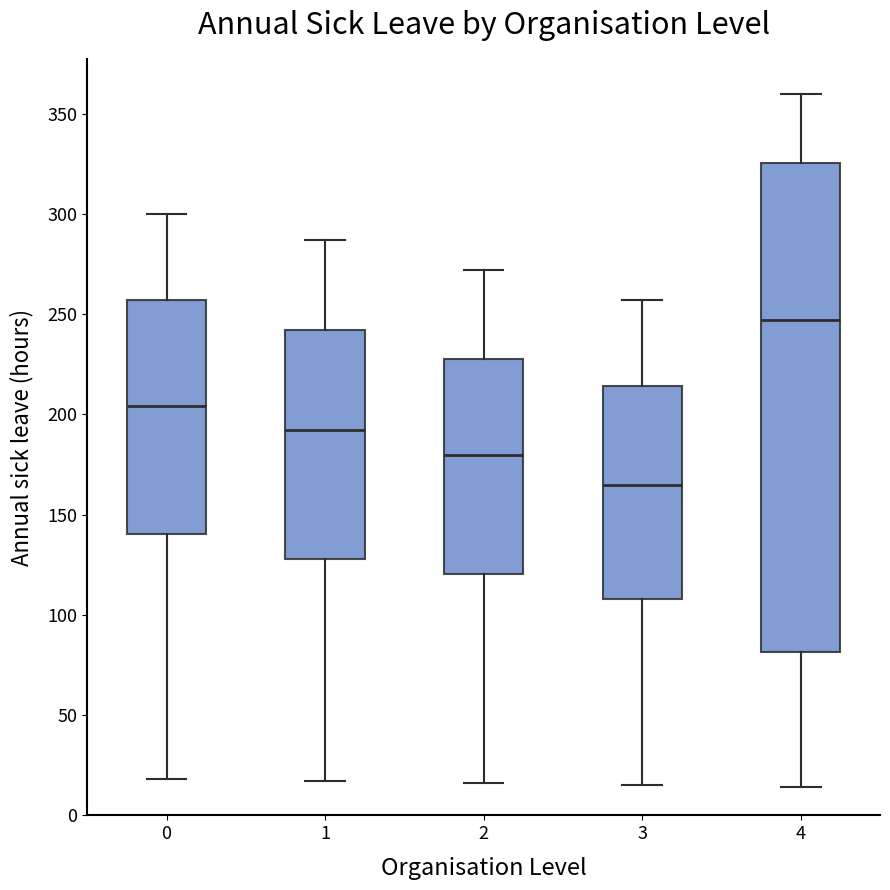

Which box is the tallest, from its lower edge to its upper edge?

4